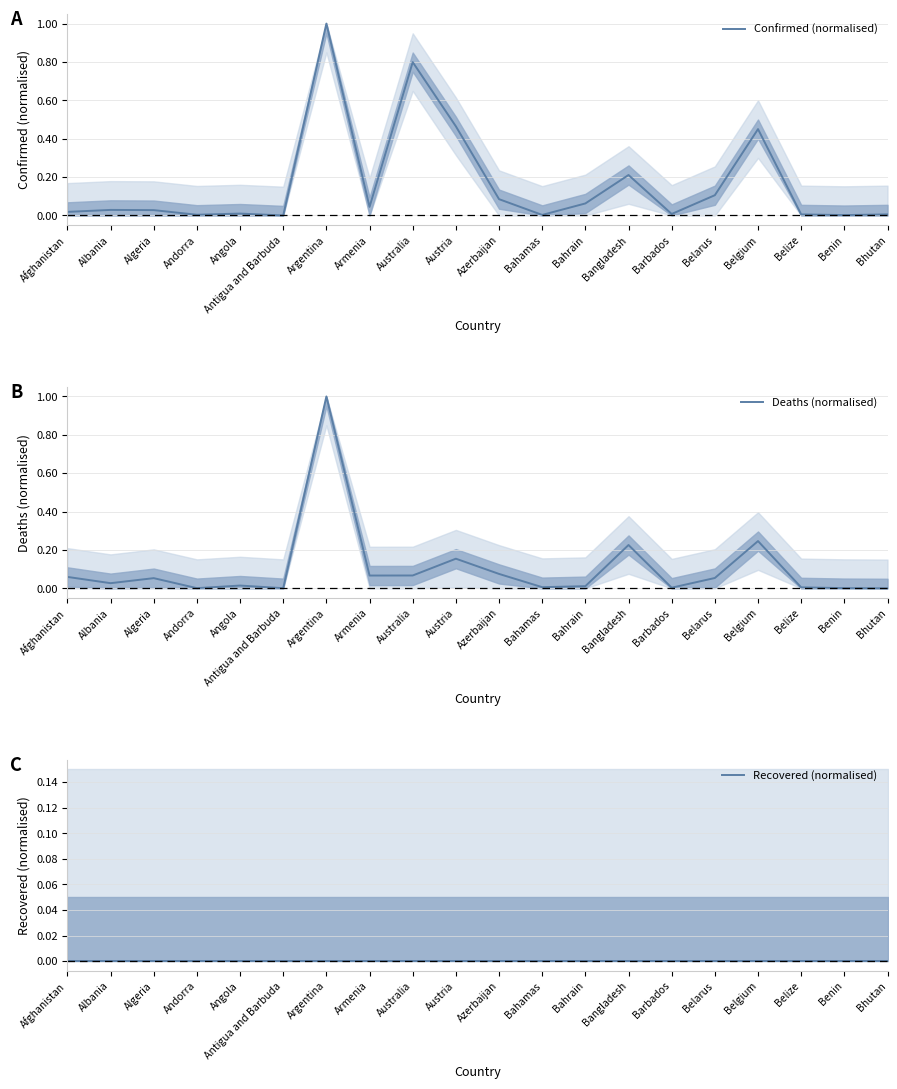

What is the average value of the Confirmed (normalised) series?

0.2